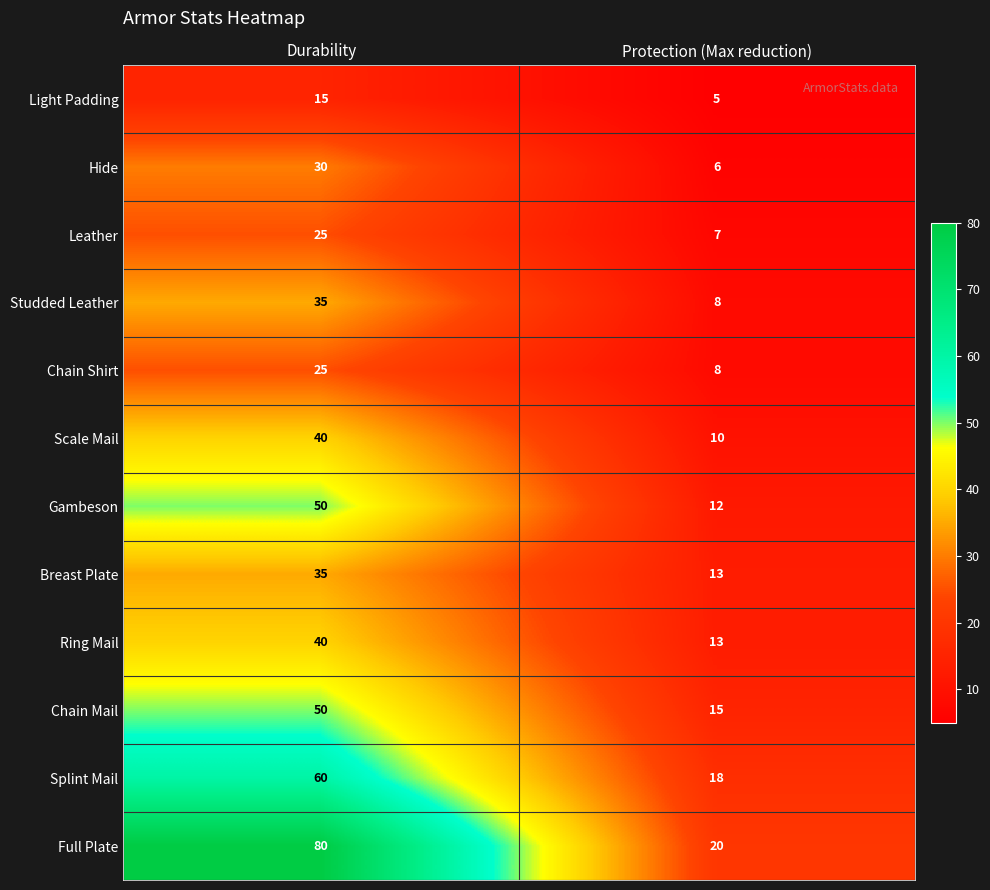

Count the number of data series in this chart.

12